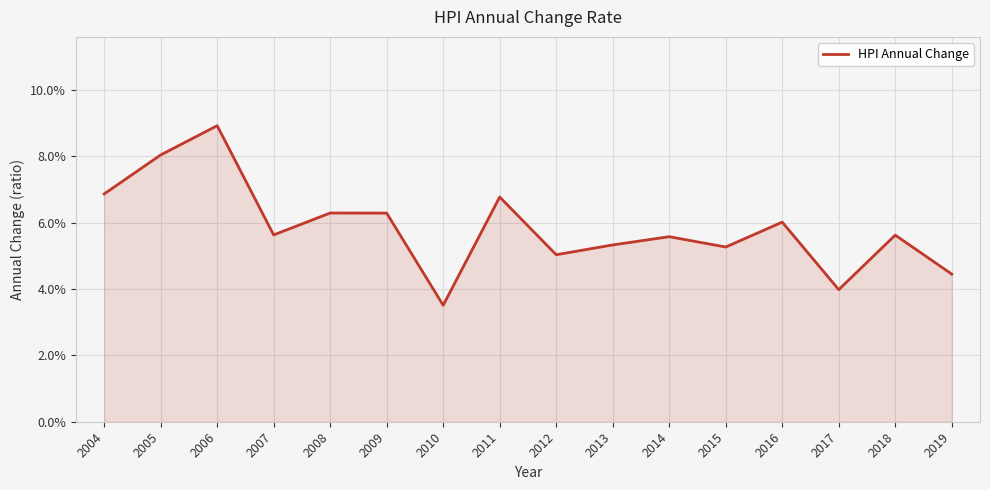

Does the chart display data point markers on the line(s)?

No